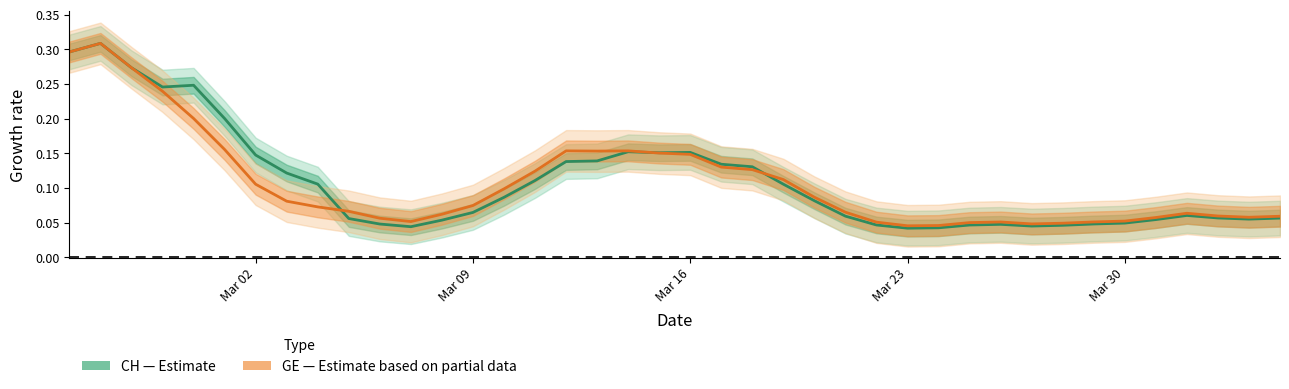

Reading left to right, what are all the values shown in this chart?

CH (Estimate): 0.3	0.3	0.3	0.2	0.2	0.2	0.1	0.1	0.1	0.1	0.0	0.0	0.1	0.1	0.1	0.1	0.1	0.1	0.2	0.2	0.2	0.1	0.1	0.1	0.1	0.1	0.0	0.0	0.0	0.0	0.0	0.0	0.0	0.0	0.0	0.1	0.1	0.1	0.1	0.1
GE (Estimate based on partial data): 0.3	0.3	0.3	0.2	0.2	0.2	0.1	0.1	0.1	0.1	0.1	0.1	0.1	0.1	0.1	0.1	0.2	0.2	0.2	0.2	0.1	0.1	0.1	0.1	0.1	0.1	0.1	0.0	0.0	0.1	0.1	0.0	0.0	0.1	0.1	0.1	0.1	0.1	0.1	0.1